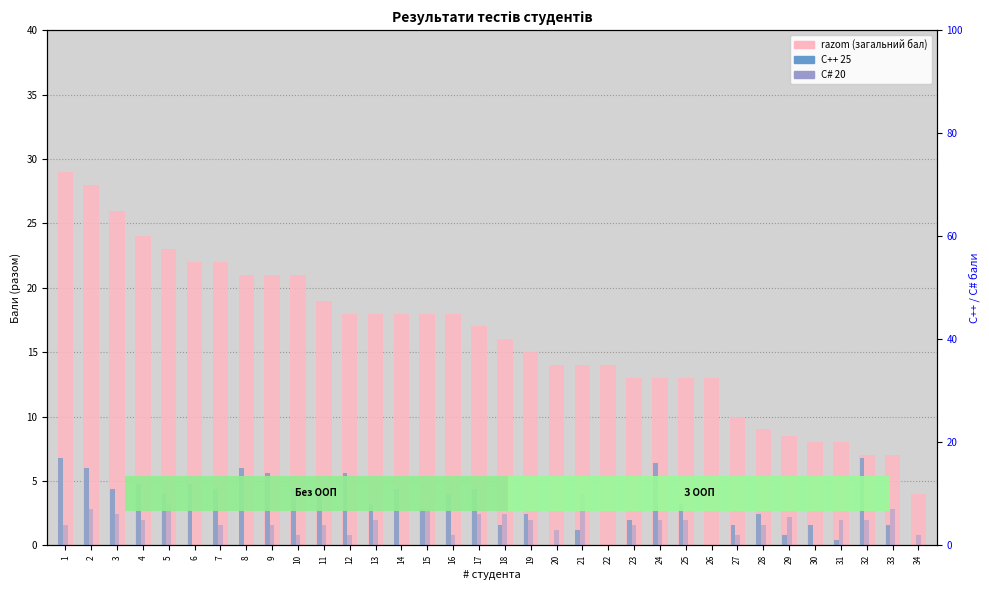

At which category does the chart reach its minimum across all series?

20